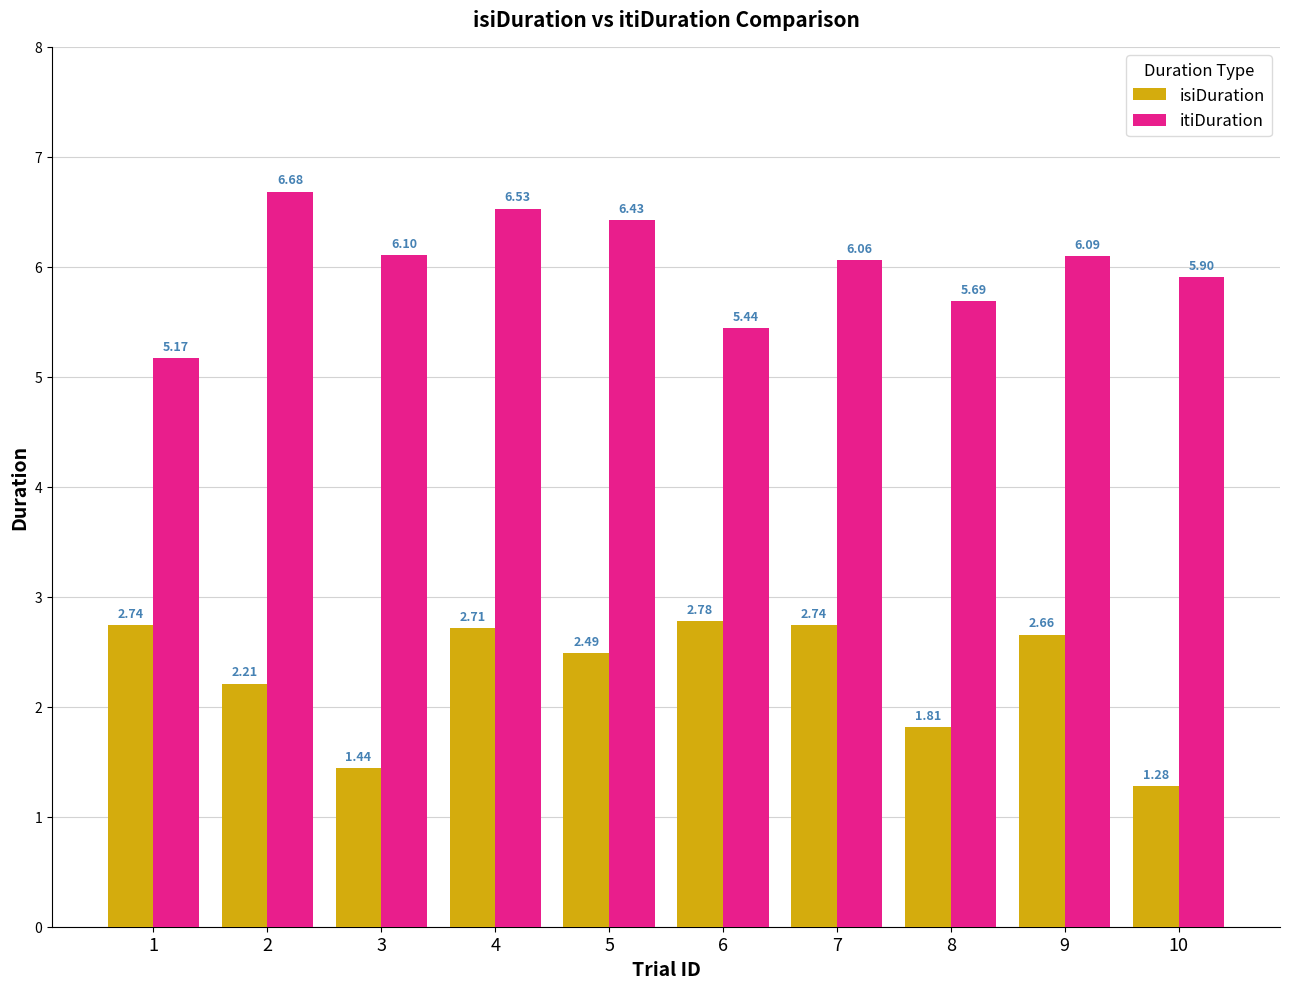

What is the total value across all series at 5?

8.9